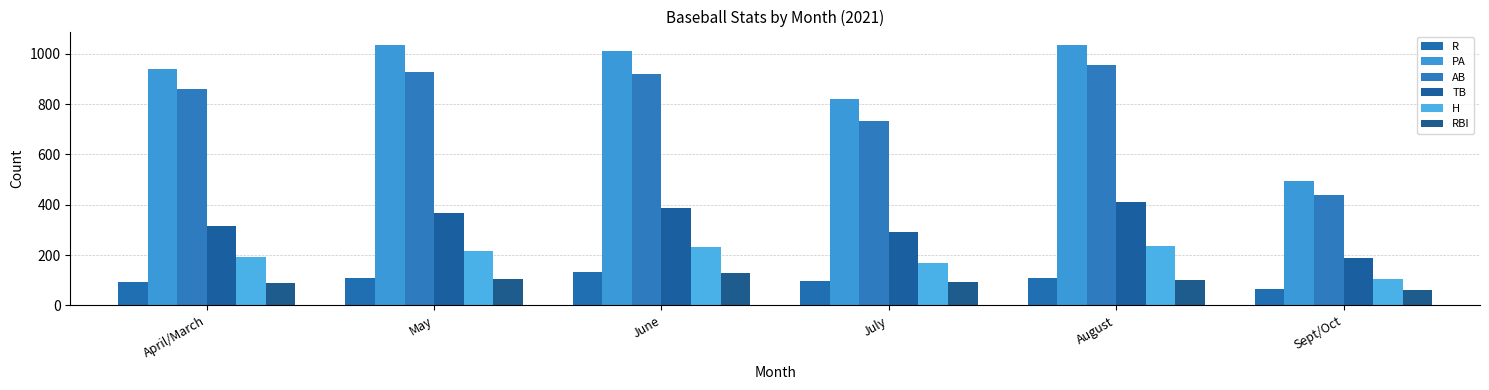

What is the average value of the AB series?

805